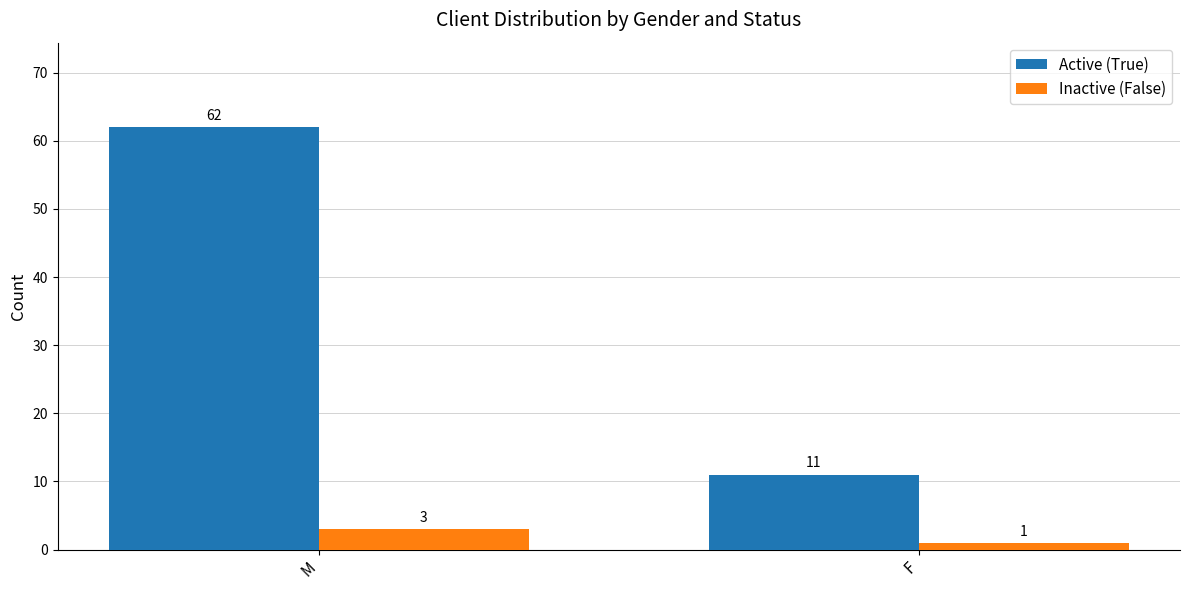

List the series in order of their overall mean, lowest first.

Inactive (False), Active (True)